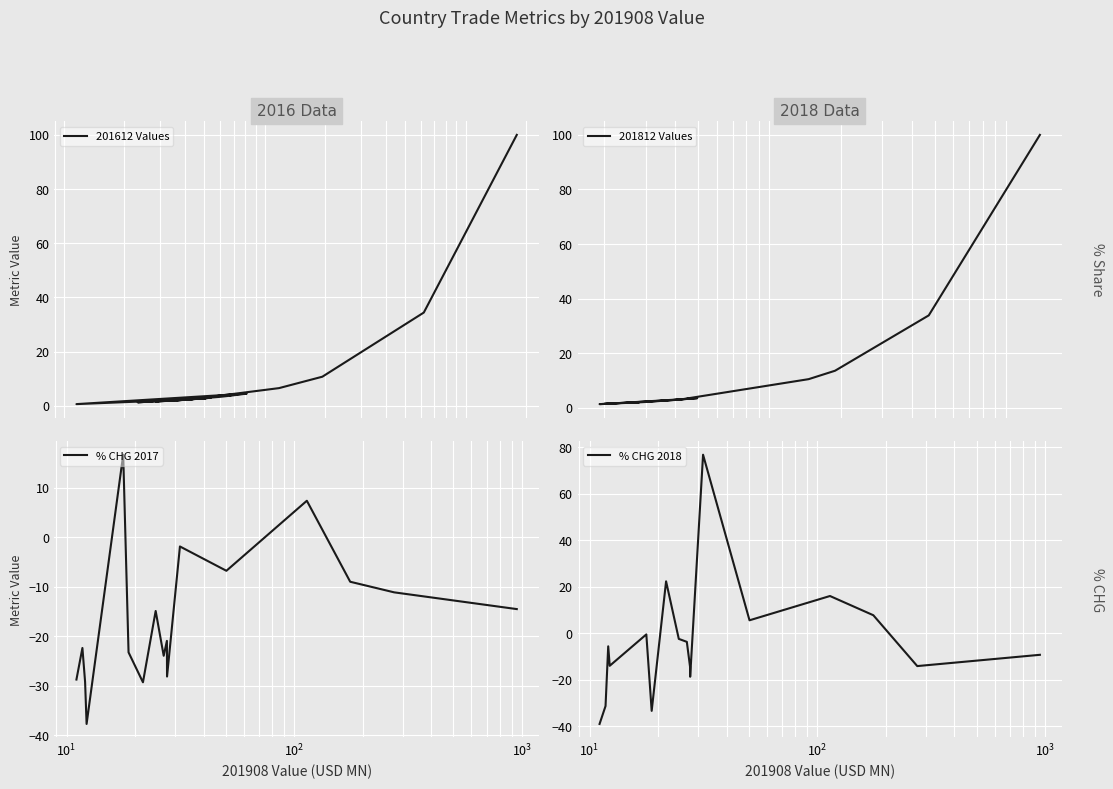

True or false: % CHG 2018 has more than 0 interior local peaks.

True